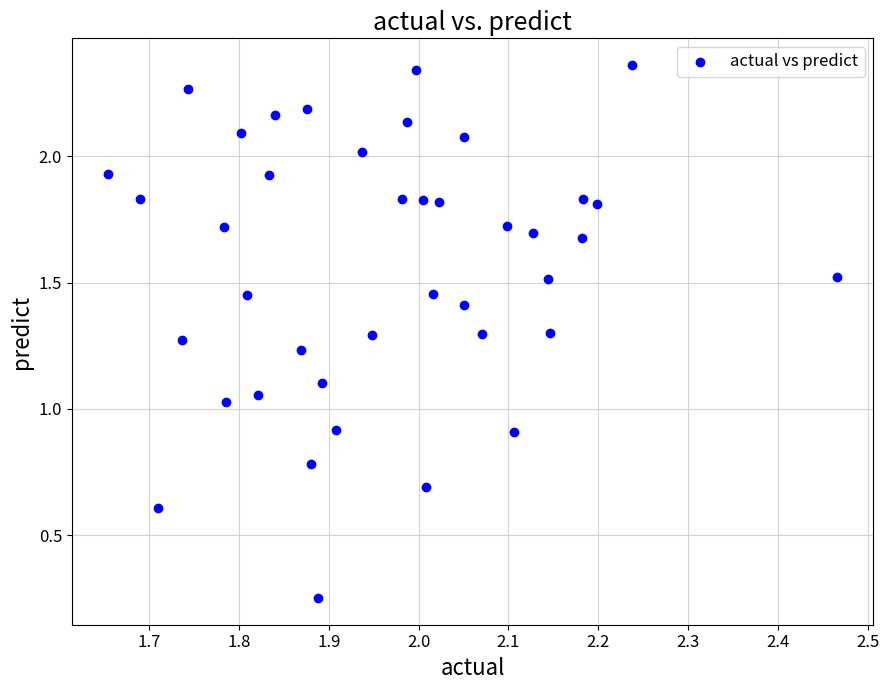

Count the number of points in this scatter plot.

40